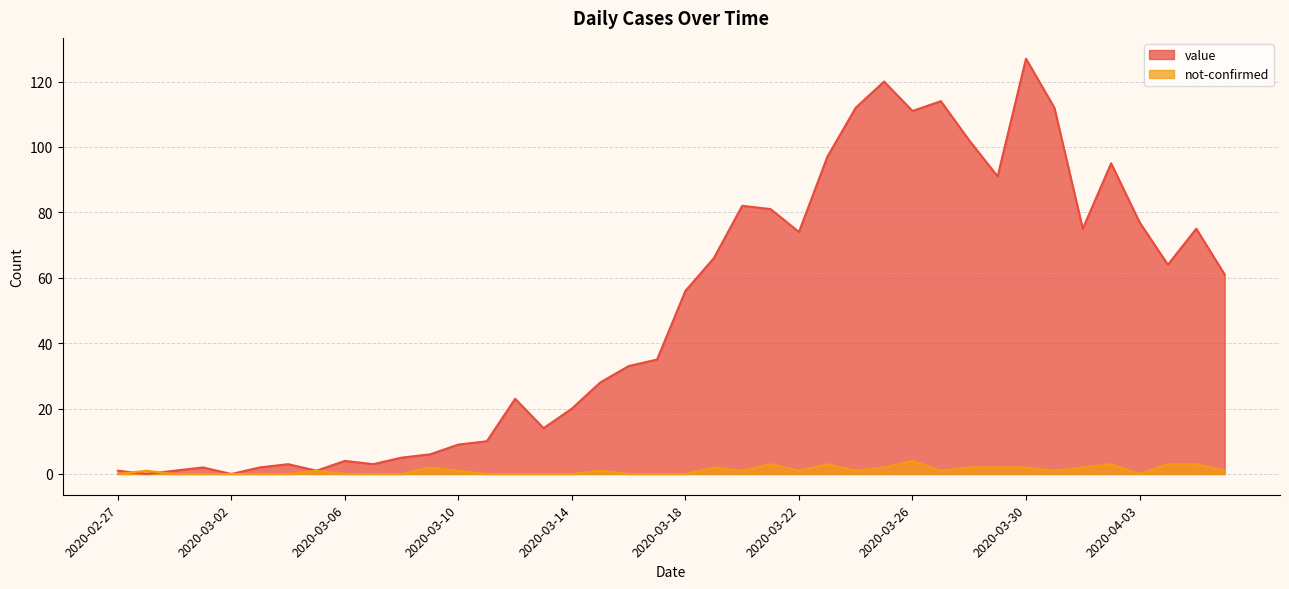

After their last crossing, which series has the higher values: value or not-confirmed?

value